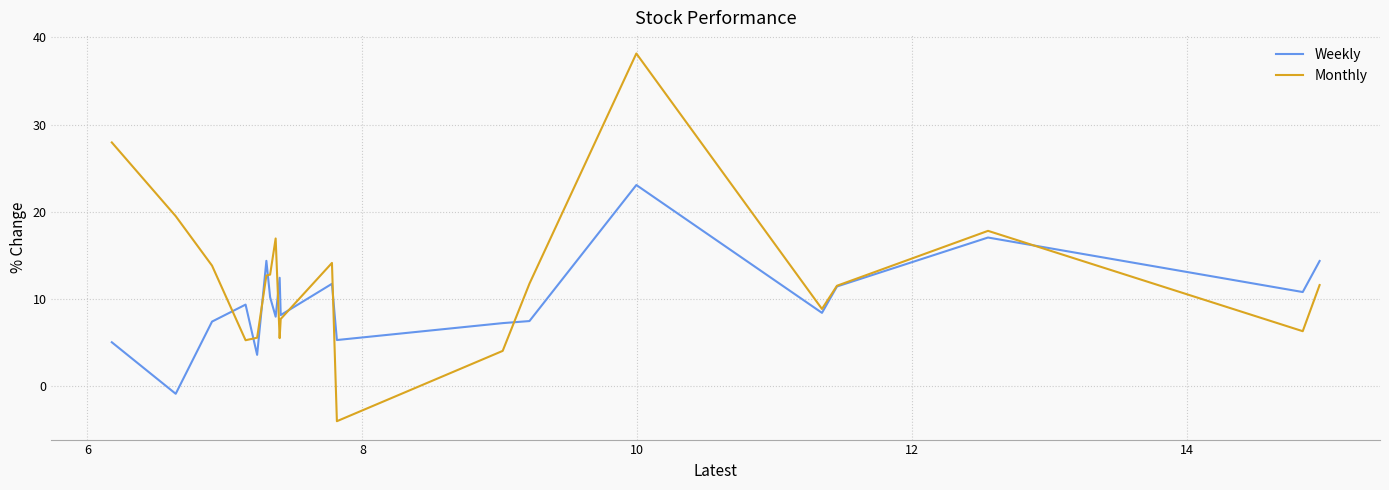

How many lines are shown in the chart?

2